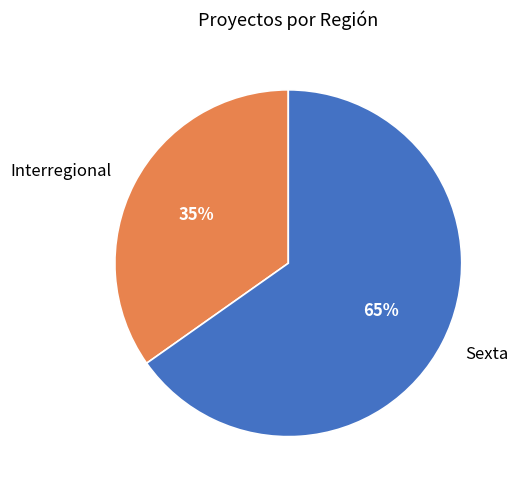

To the nearest percent, what portion does Interregional represent?

35%